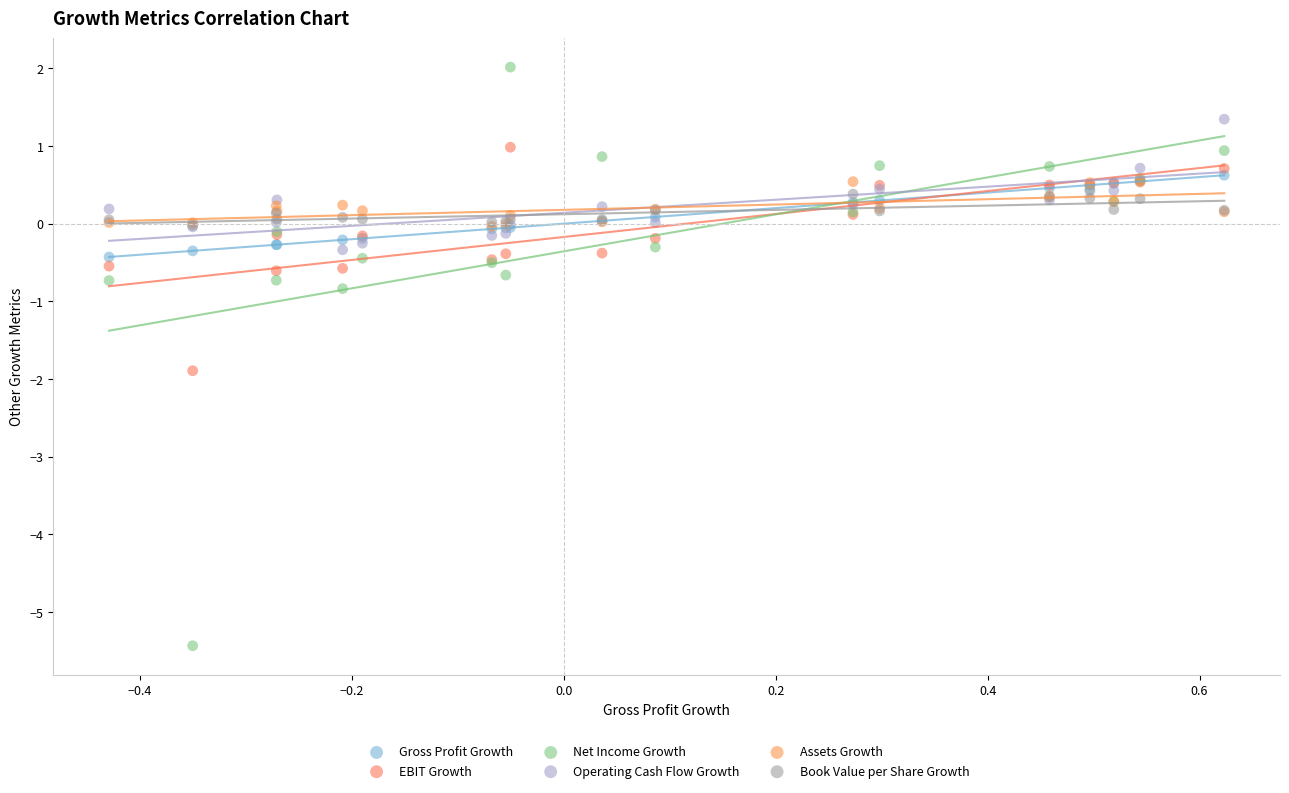

Across all series, what Y value is closest to -1?

-0.8